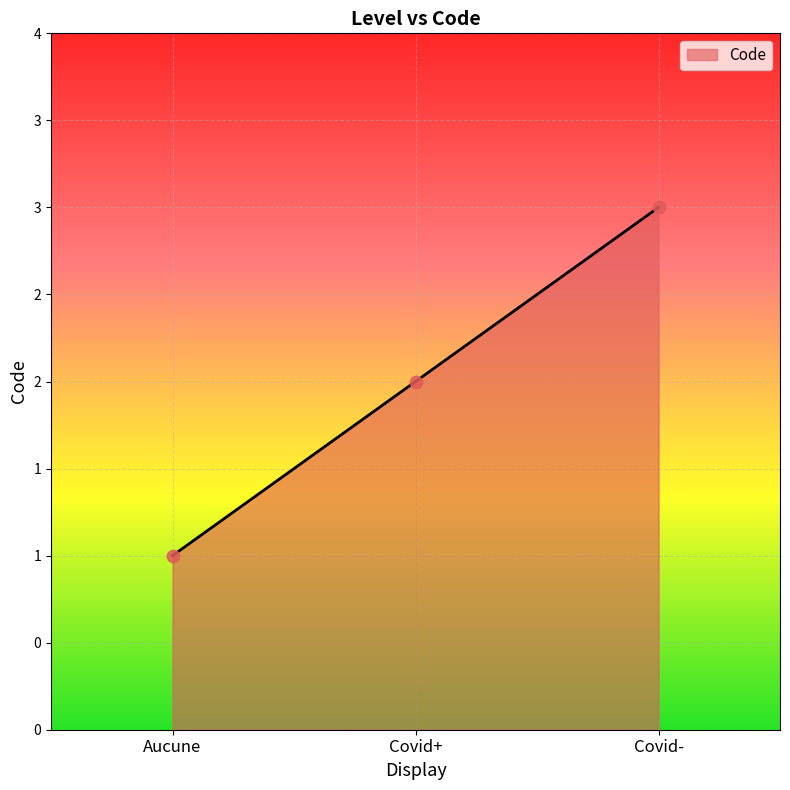

Is this an area chart (filled region under the line)?

Yes